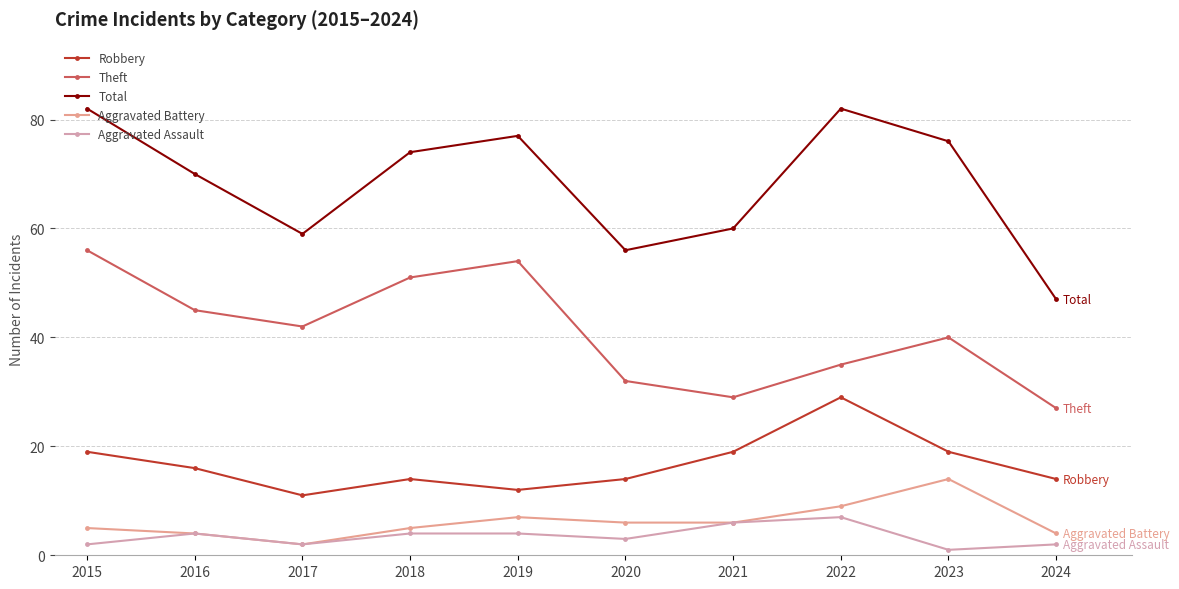

How many lines are shown in the chart?

5